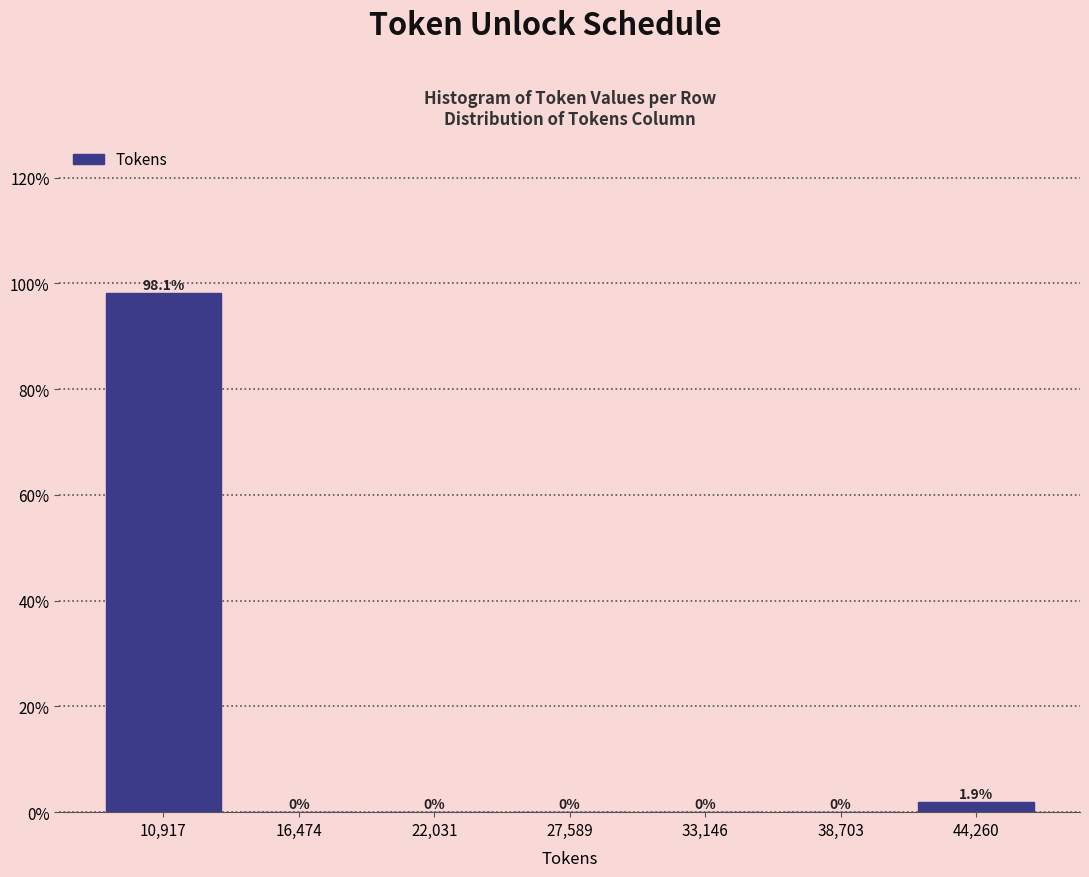

Over which range of the x-axis is the bar tallest?

8000 to 14000